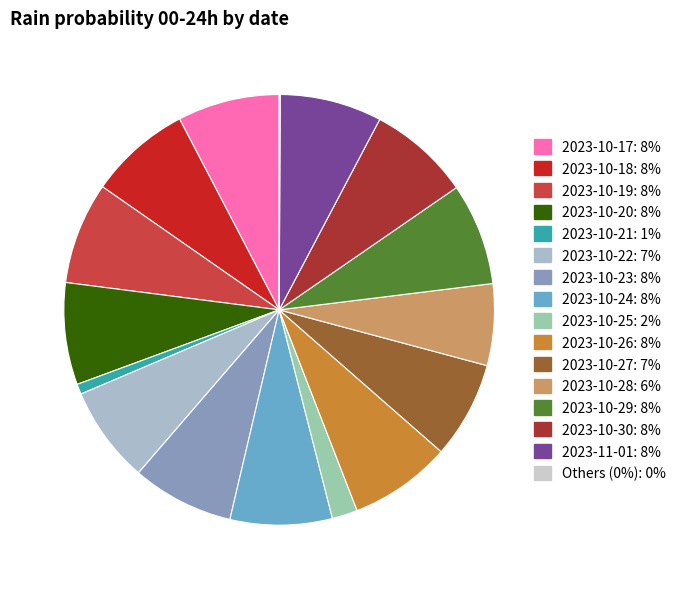

To the nearest percent, what is the average slice percentage?

6%